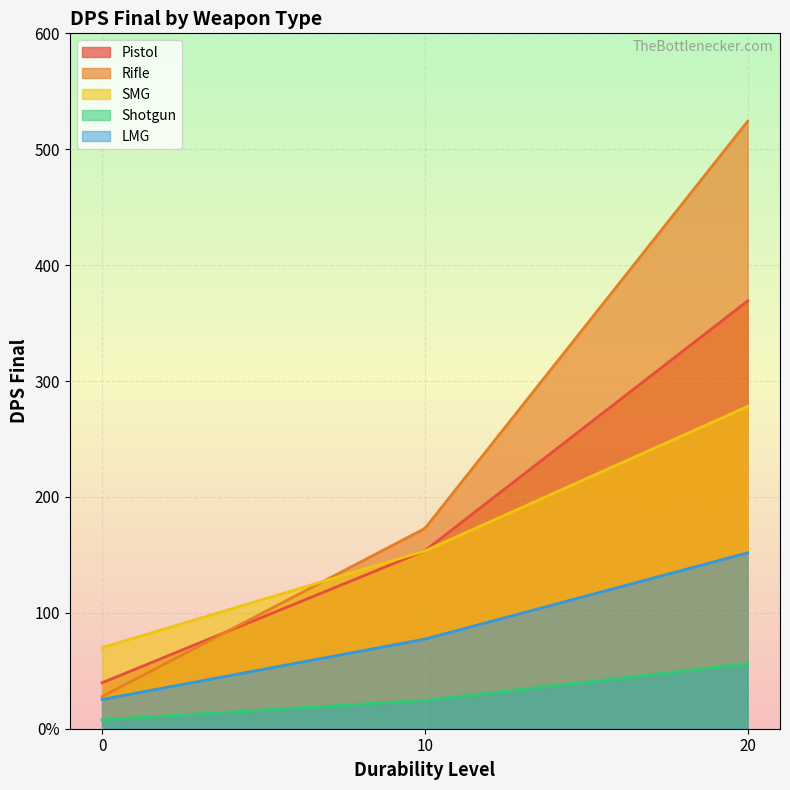

What is the highest value of the SMG series?

278.1